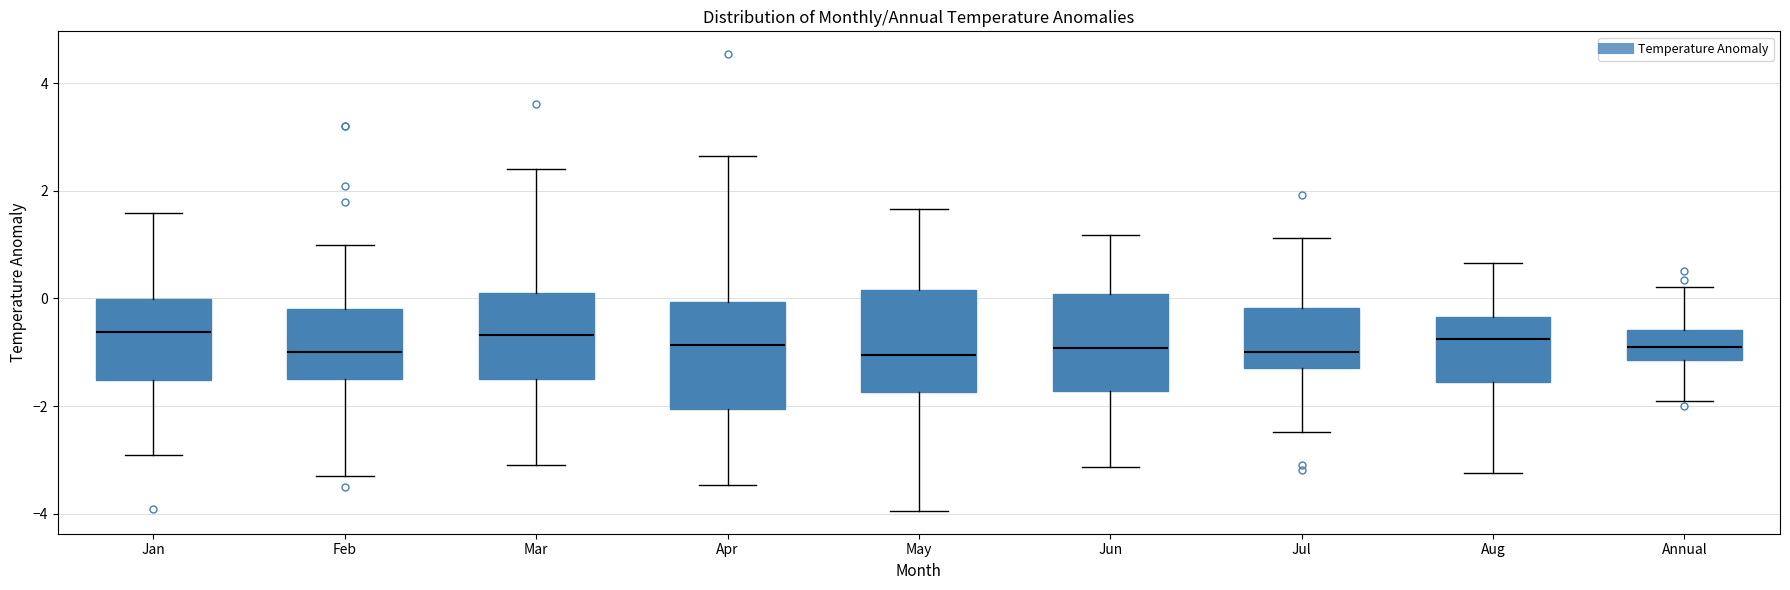

Where does the lower whisker of the box for Aug end on the y-axis? The values are not printed on the chart, so give them approximately, as read against the axis.

-3.2